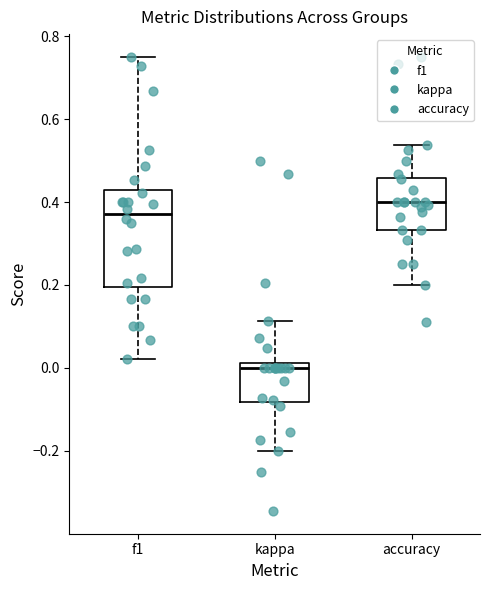

Reading left to right, read every box against the y-axis: the position of its median line, the range the box covers, and the ends of its whiskers. The values are not printed on the chart, so give them approximately, as read against the axis.

f1: median 0.38, box 0.20 to 0.42, whiskers 0.02 to 0.76
kappa: median 0.00, box -0.08 to 0.02, whiskers -0.20 to 0.12
accuracy: median 0.40, box 0.34 to 0.46, whiskers 0.20 to 0.54